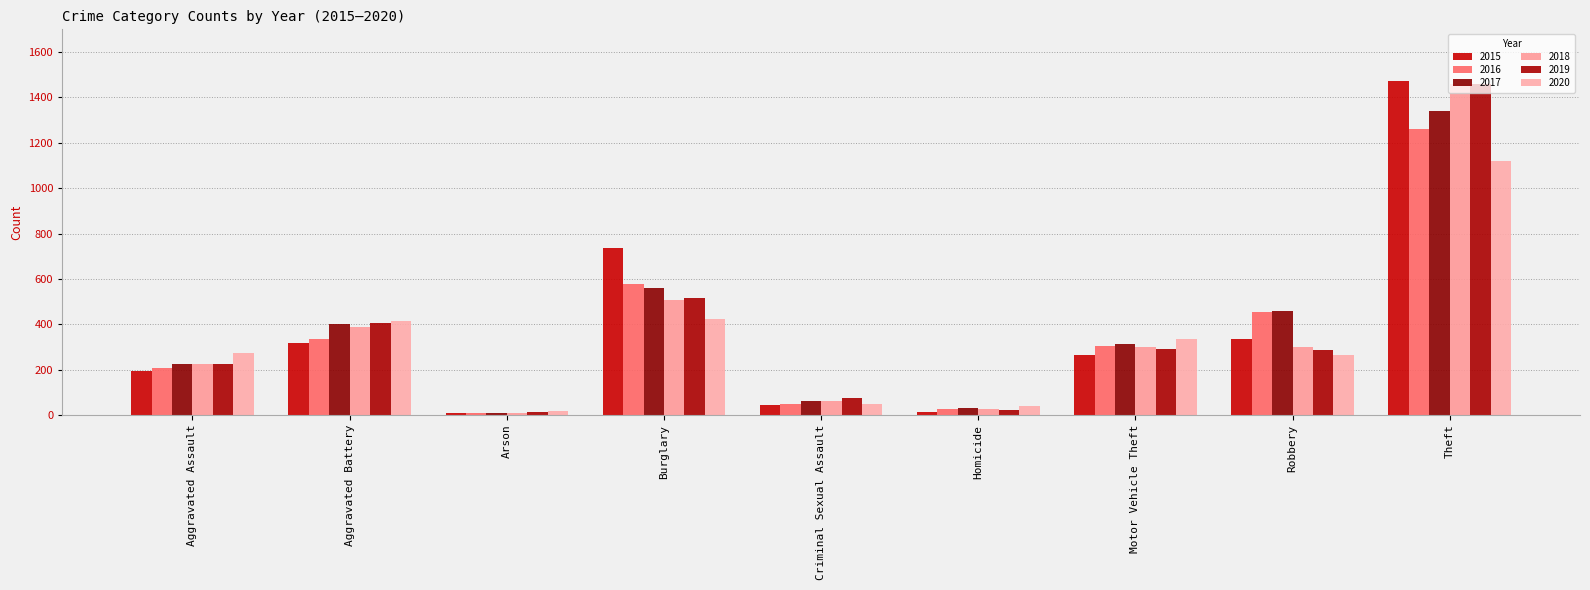

Where is 2016 nearest to the value 633?

Burglary